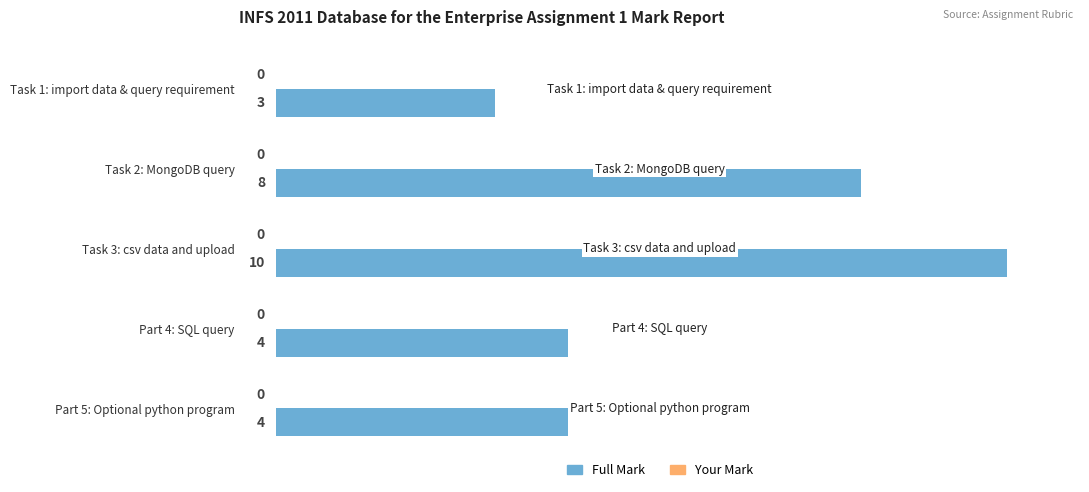

What is the value of the 4th bar from the top?

4